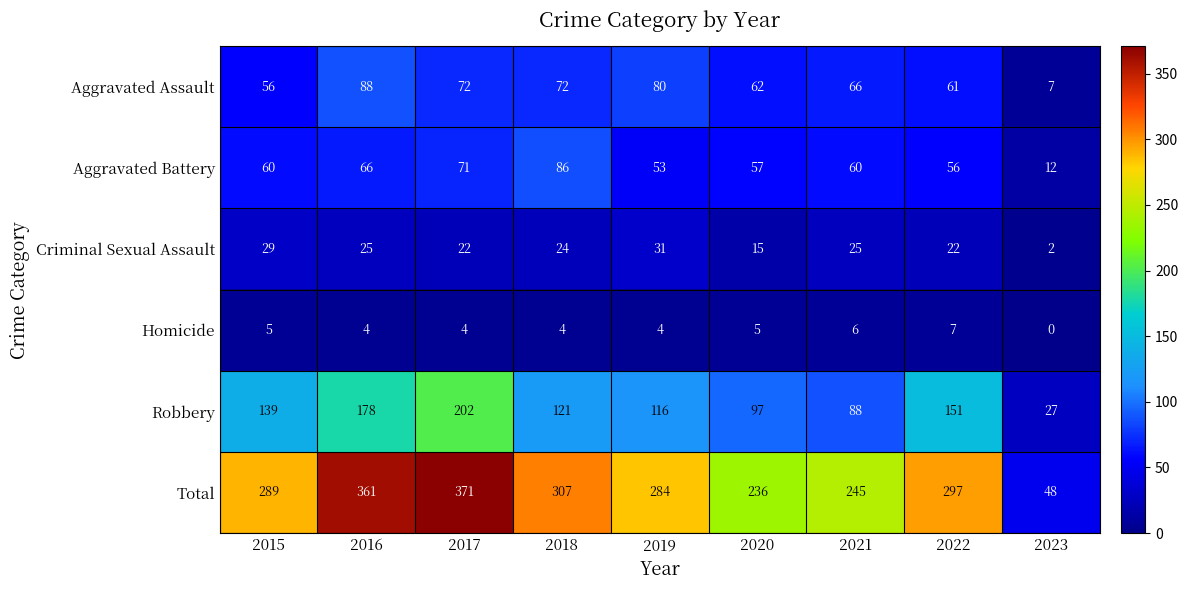

Count the number of data series in this chart.

6